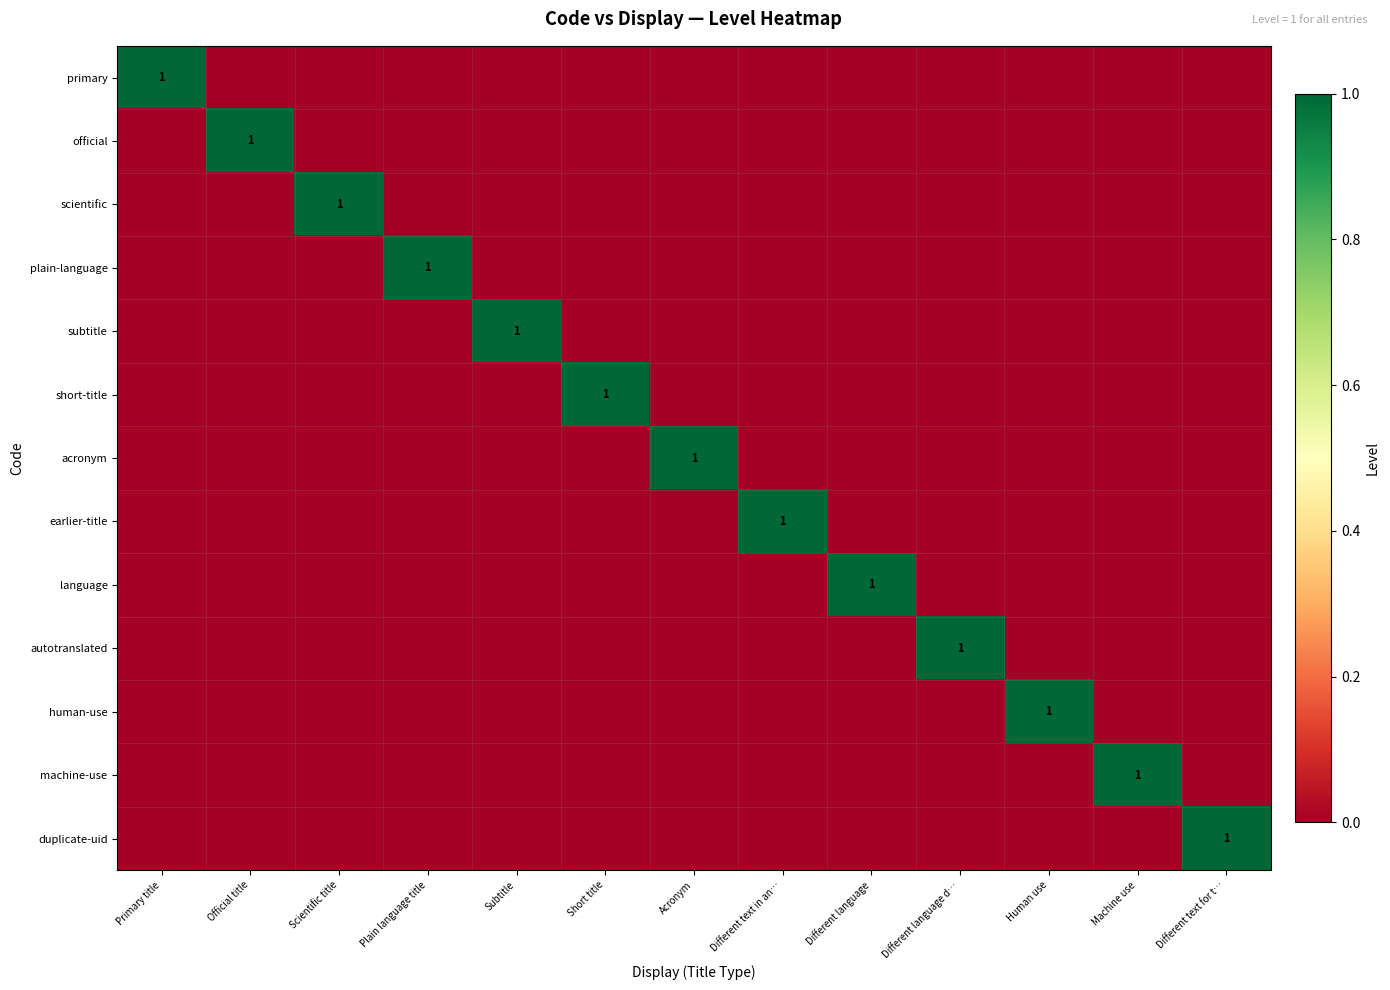

How many values in the autotranslated series exceed 0?

1